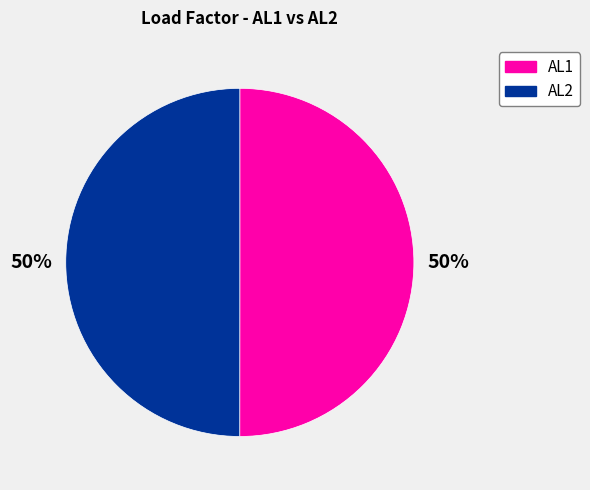

Is it true that AL1 is 63% of the pie?

False